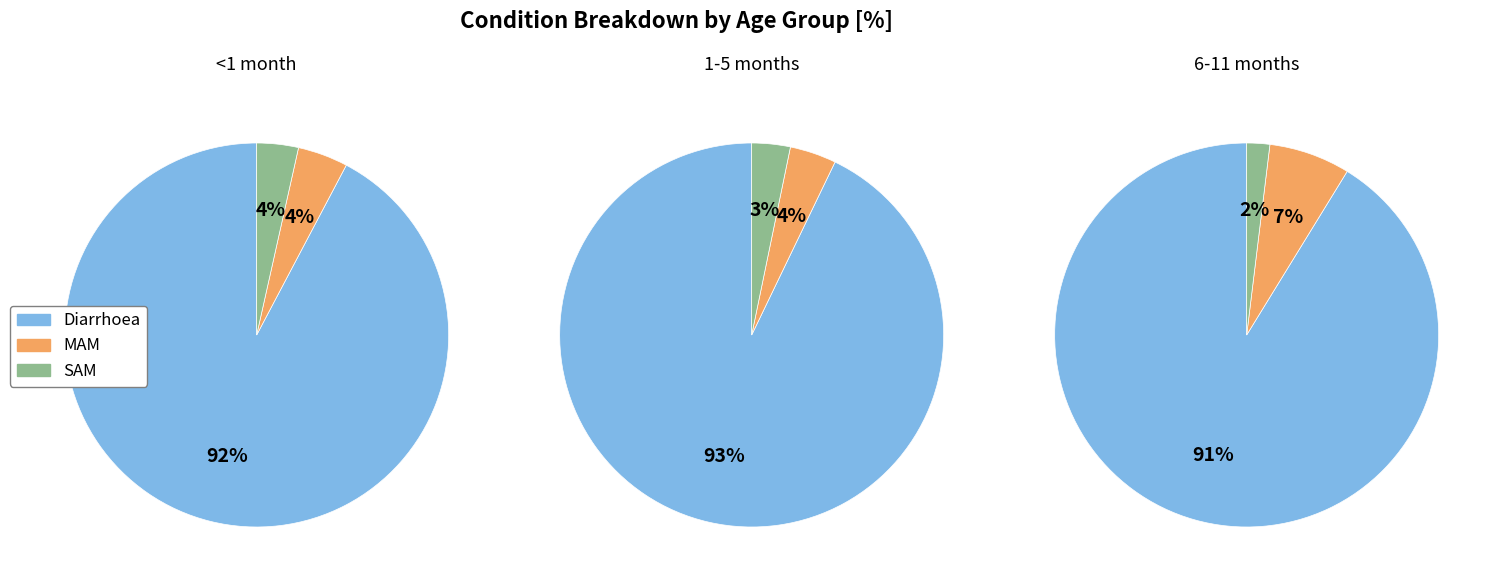

Which series changed the most between <1 month and 1-5 months?

Diarrhoea